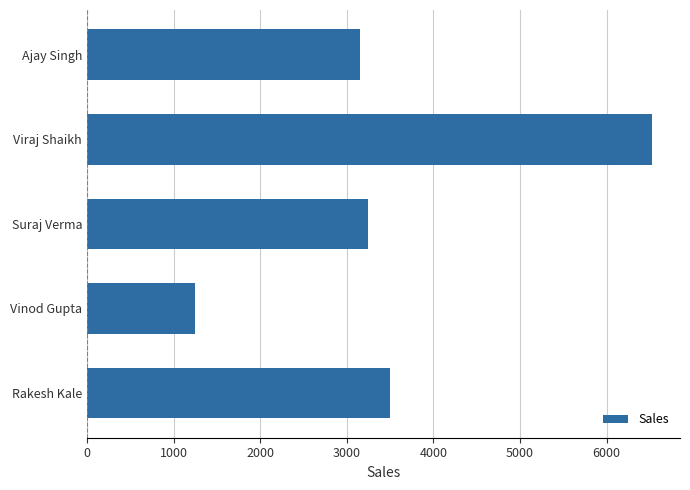

Does the chart contain stacked bars?

No